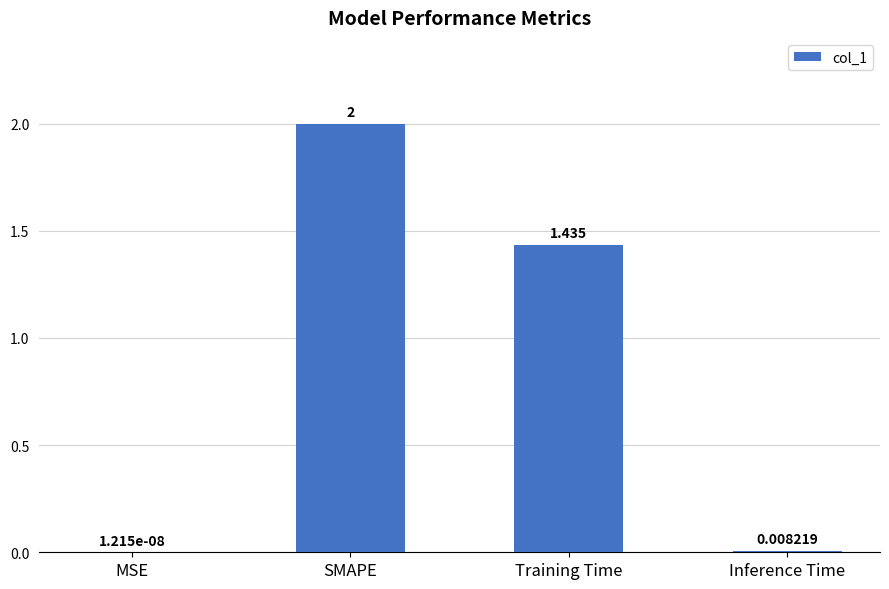

Where does the data first go above 1?

SMAPE